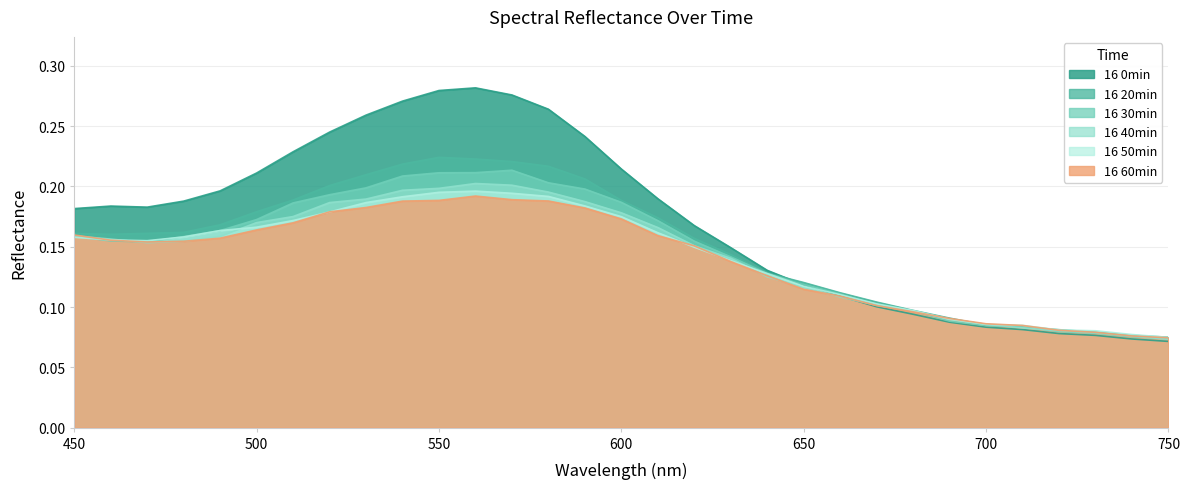

At which category is the sum across all series the highest?

560